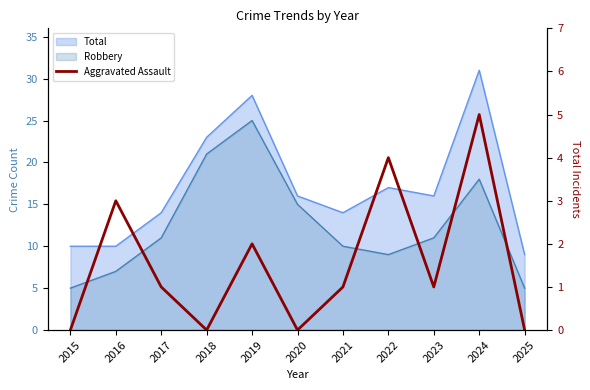

At which category does the chart reach its minimum across all series?

2015